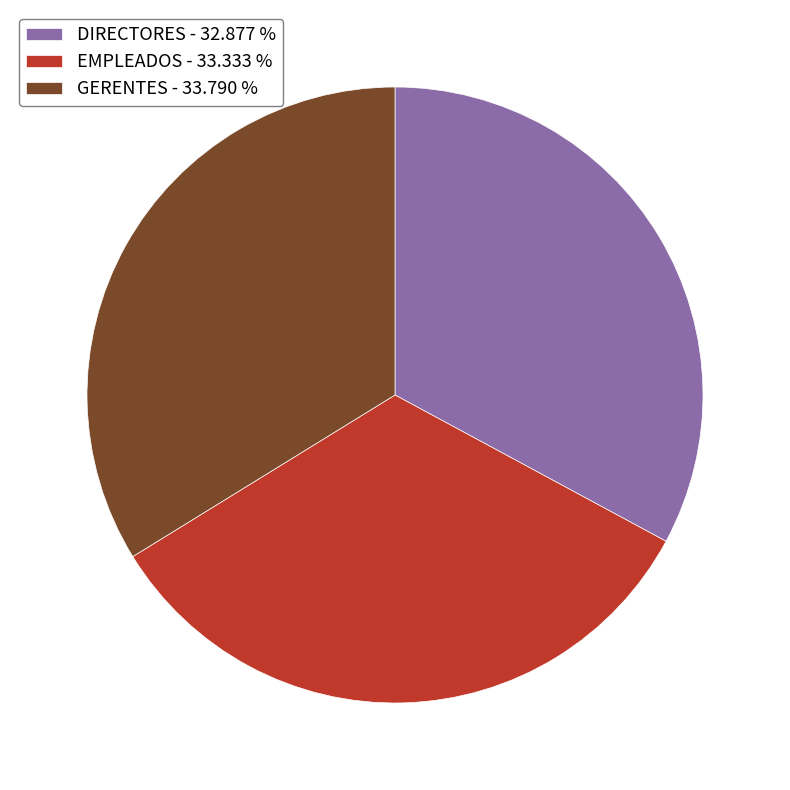

Is GERENTES - 33.790 % the majority of the pie?

No